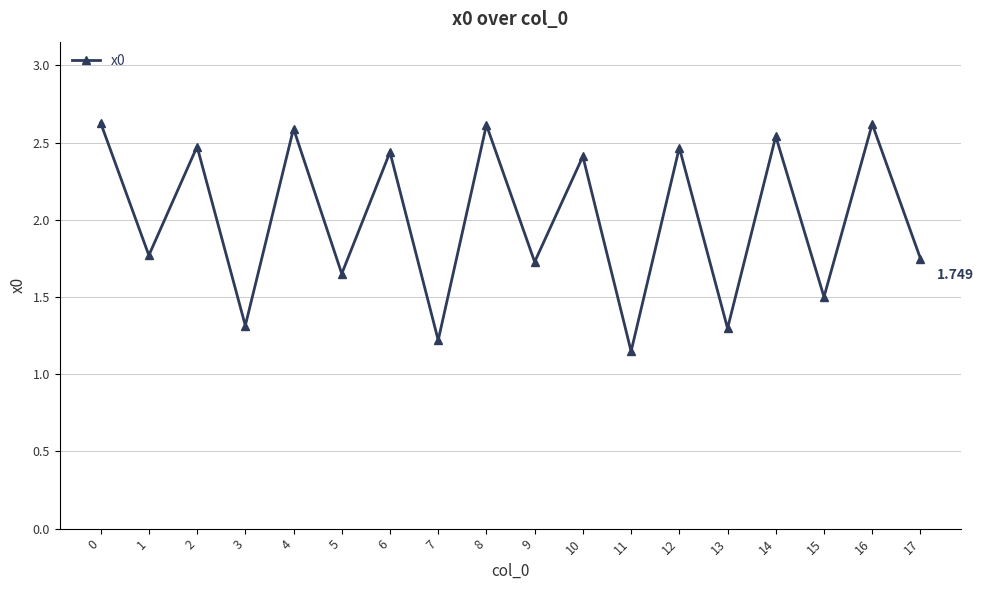

What is the value of the 5th point from the left?

2.6